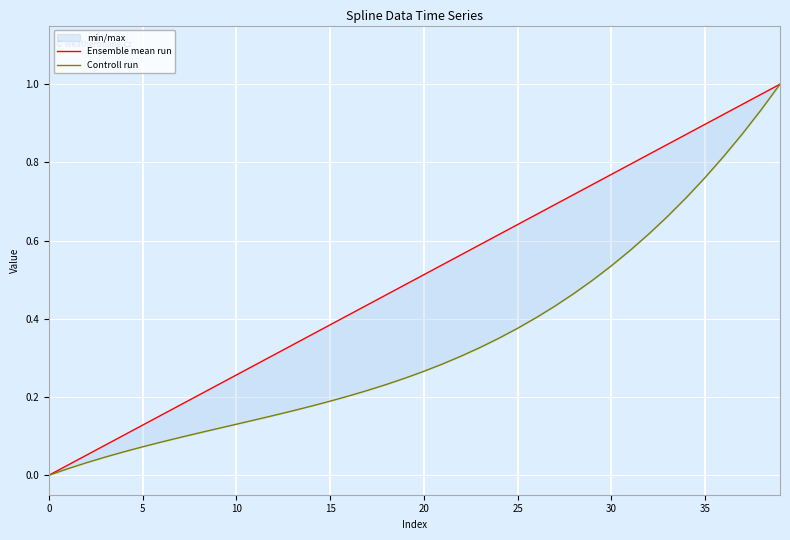

What is the value of the Ensemble mean run point at the 34th from the left?

0.8